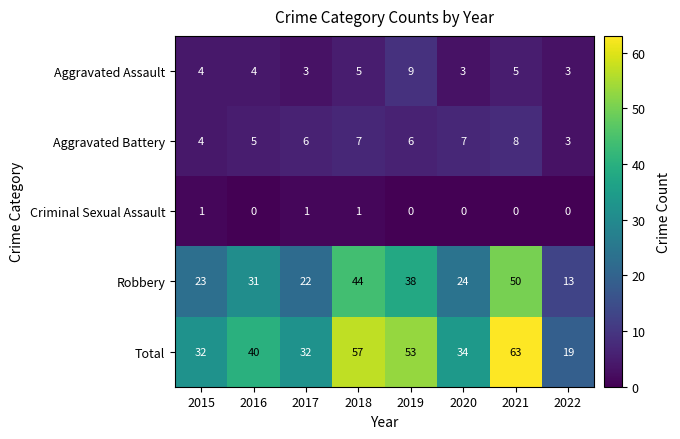

What value does the Robbery series have at 2015, to the nearest 5?

25